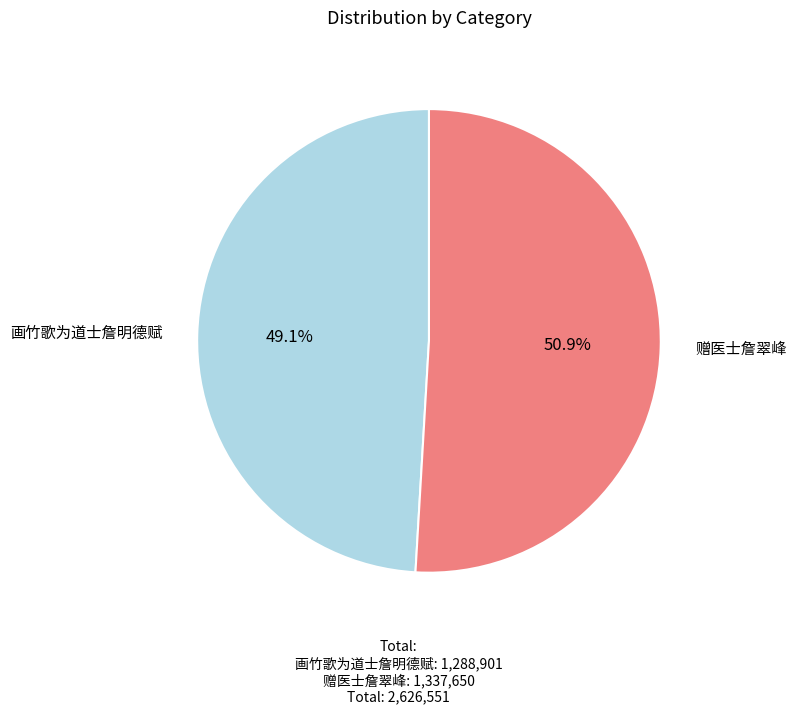

Is the sum of 画竹歌为道士詹明德赋 and 赠医士詹翠峰 greater than half?

Yes